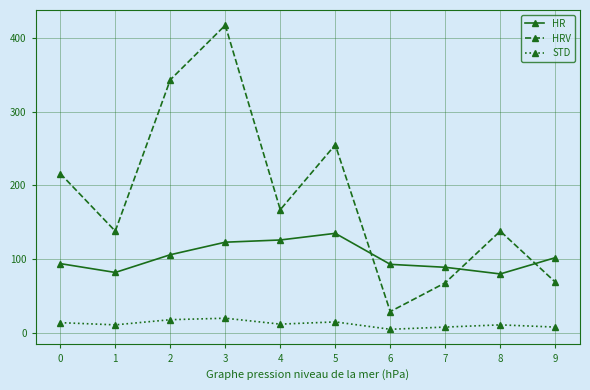

At which category does HRV reach its first local valley?

1